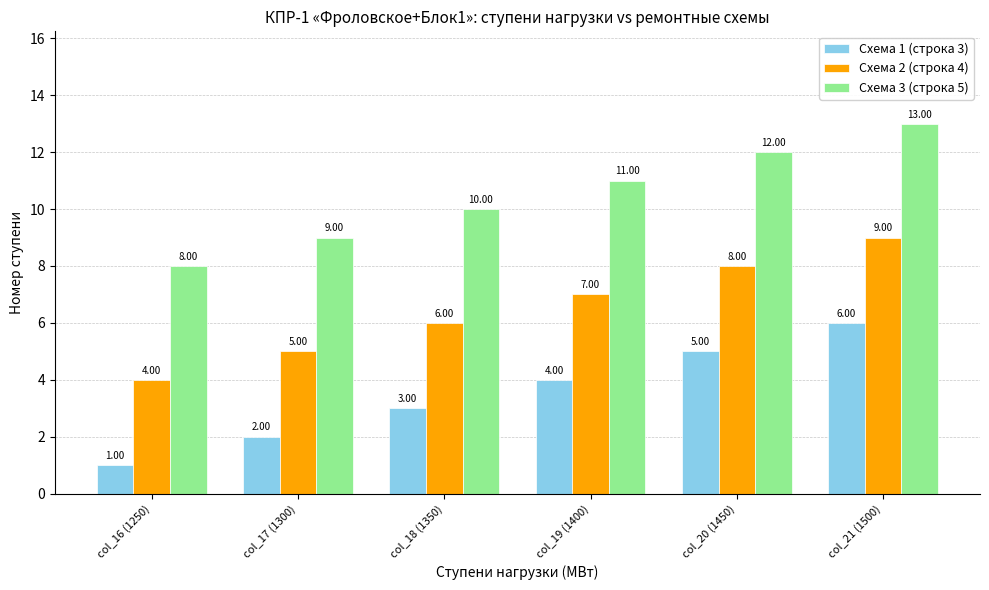

Reading left to right, list all the values displayed in this chart.

Схема 1 (строка 3): 1	2	3	4	5	6
Схема 2 (строка 4): 4	5	6	7	8	9
Схема 3 (строка 5): 8	9	10	11	12	13